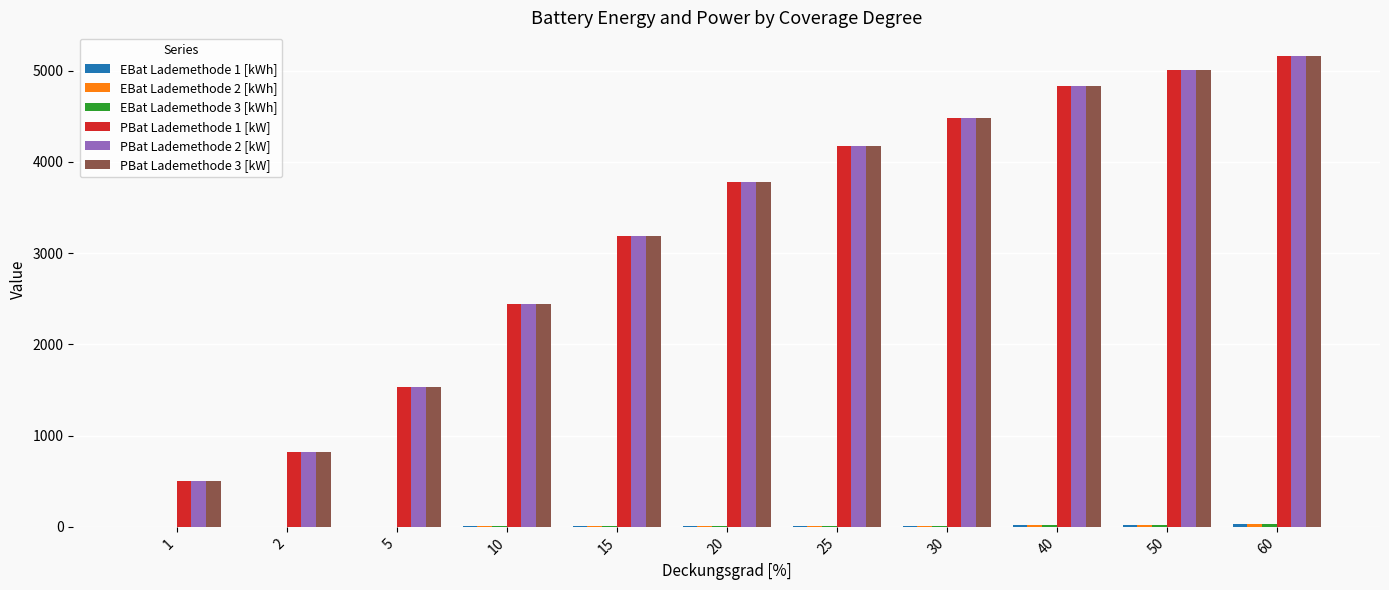

Reading left to right, what are all the values shown in this chart?

EBat Lademethode 1 [kWh]: 1=0.5	2=0.9	5=2.3	10=4.6	15=6.8	20=9.1	25=11.4	30=13.7	40=18.3	50=22.8	60=27.4
EBat Lademethode 2 [kWh]: 1=0.5	2=0.9	5=2.3	10=4.6	15=6.8	20=9.1	25=11.4	30=13.7	40=18.3	50=22.8	60=27.4
EBat Lademethode 3 [kWh]: 1=0.5	2=0.9	5=2.3	10=4.6	15=6.8	20=9.1	25=11.4	30=13.7	40=18.3	50=22.8	60=27.4
PBat Lademethode 1 [kW]: 1=507.8	2=816.0	5=1536.0	10=2446.5	15=3184.5	20=3777.0	25=4177.5	30=4481.2	40=4825.5	50=5004.8	60=5160.8
PBat Lademethode 2 [kW]: 1=507.8	2=816.0	5=1536.0	10=2446.5	15=3184.5	20=3777.0	25=4177.5	30=4481.2	40=4825.5	50=5004.8	60=5160.8
PBat Lademethode 3 [kW]: 1=507.8	2=816.0	5=1536.0	10=2446.5	15=3184.5	20=3777.0	25=4177.5	30=4481.2	40=4825.5	50=5004.8	60=5160.8